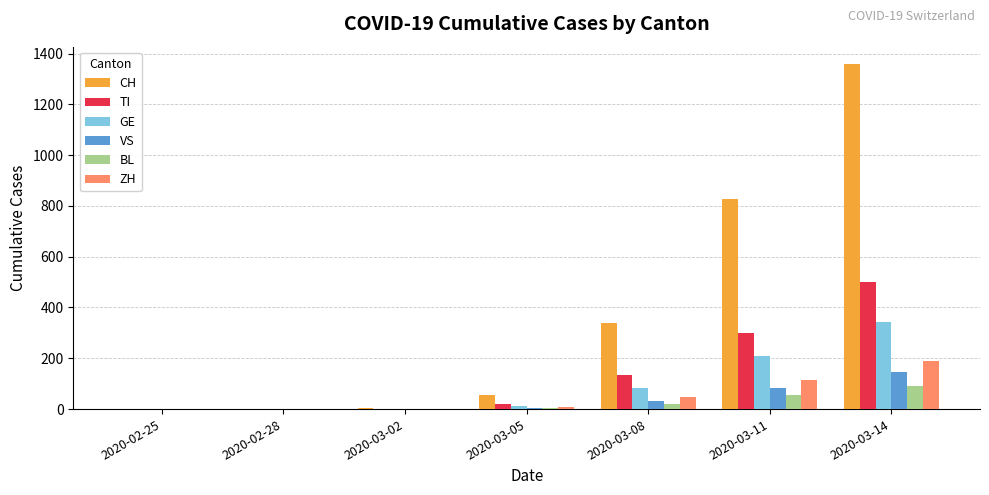

Which series has the largest total across all categories?

CH